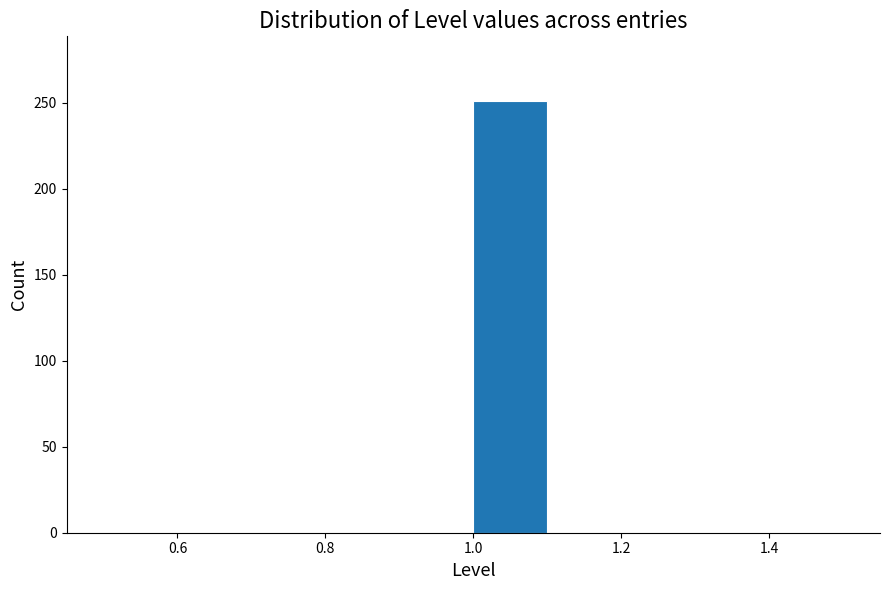

Over which range of the x-axis is the bar tallest?

1.0 to 1.1